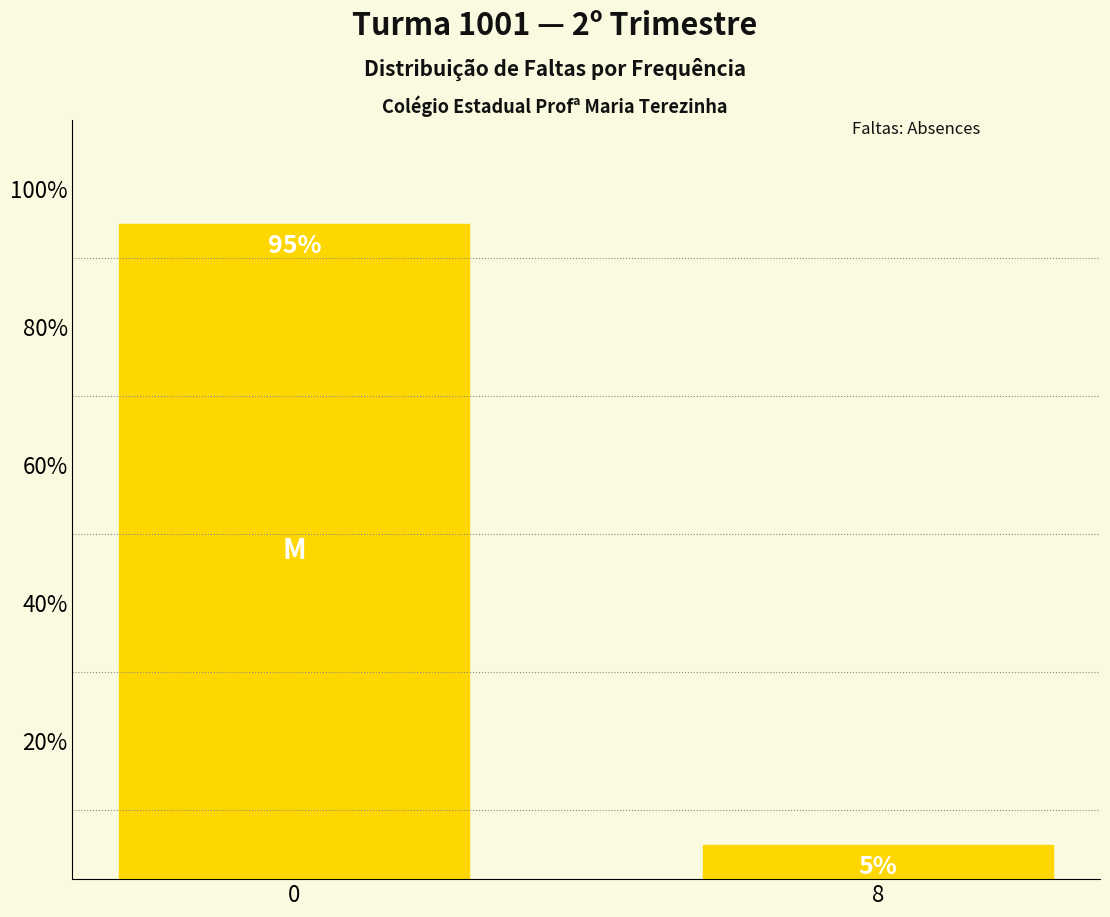

What is the minimum value shown in the chart?

5